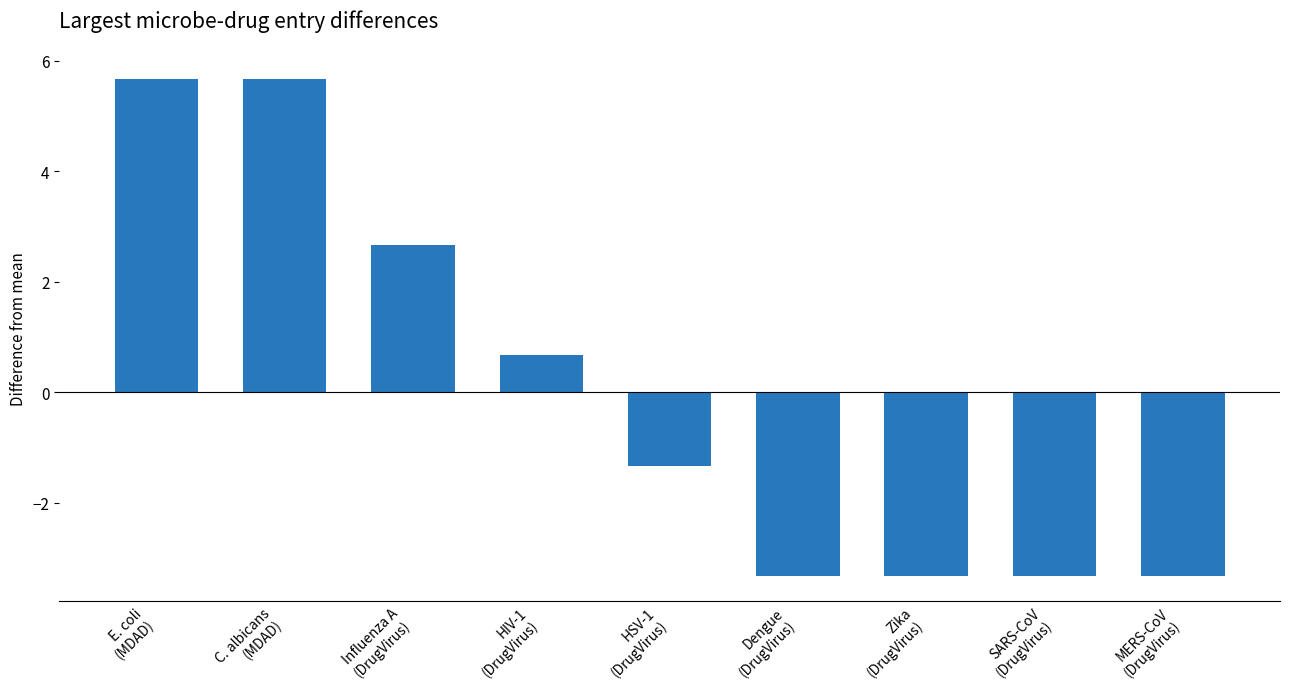

How many values are above zero?

4